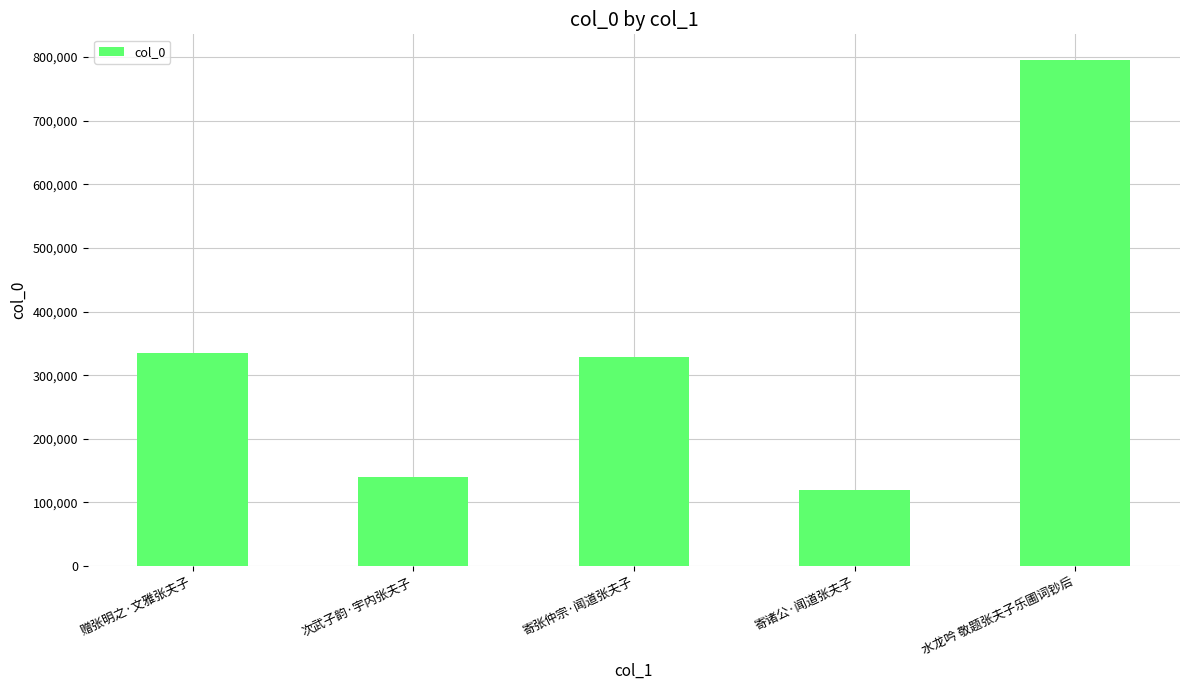

What is the label of the 4th bar from the right?

次武子韵·宇内张夫子